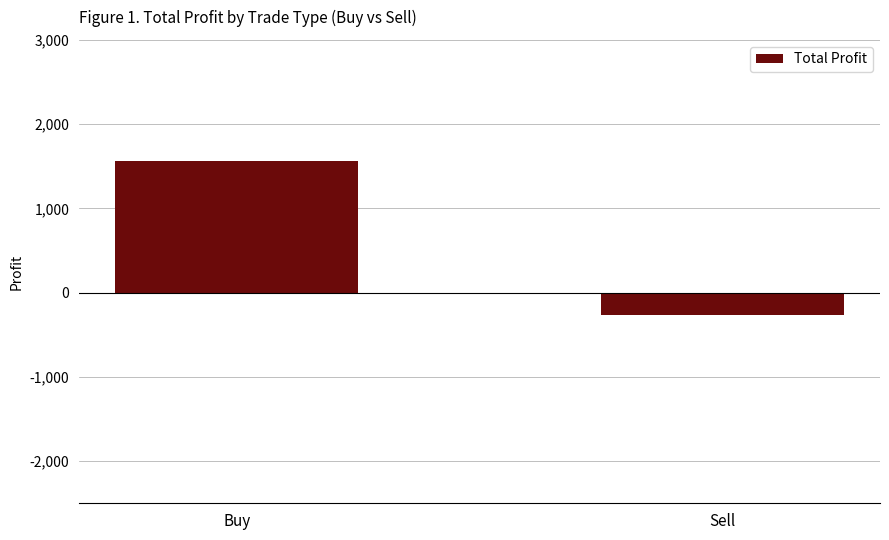

List the labels in order of value, largest first.

Buy, Sell